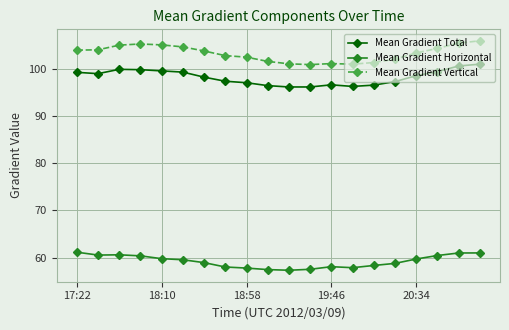

True or false: Mean Gradient Horizontal and Mean Gradient Vertical intersect in this chart.

False